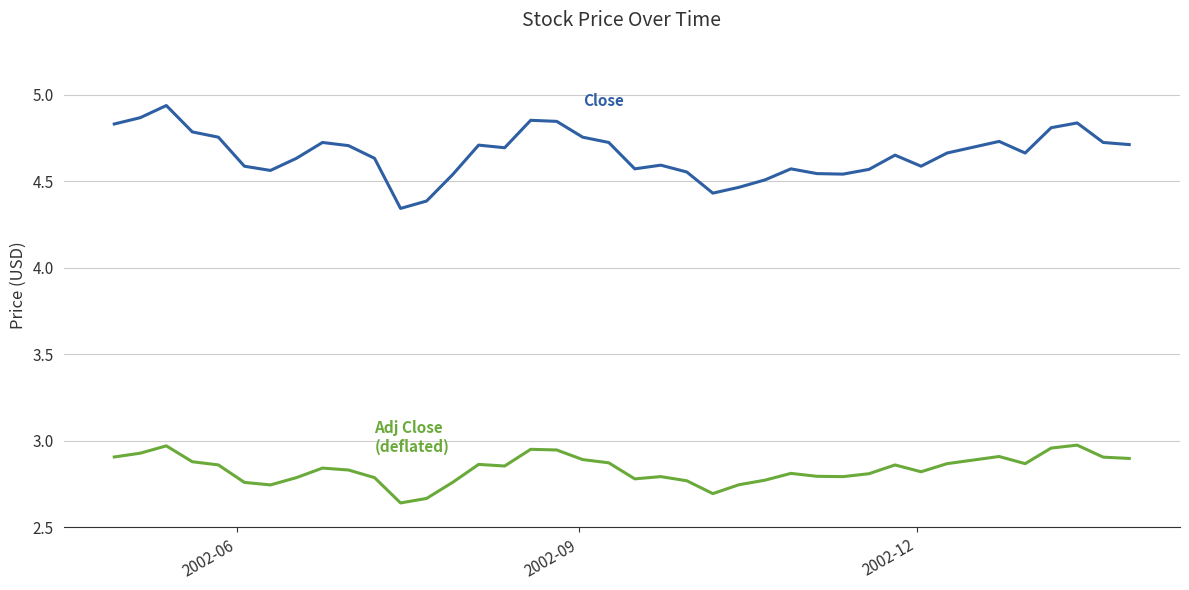

Is this an area chart (filled region under the line)?

No